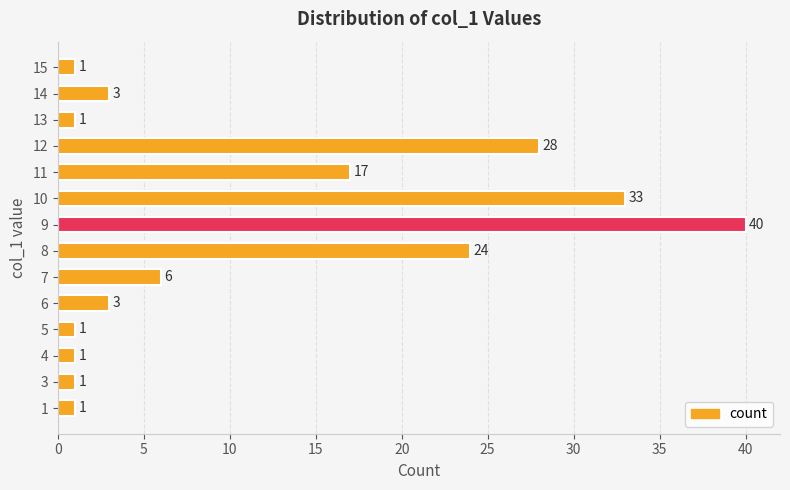

What is the difference between the values at 10 and 11?

16